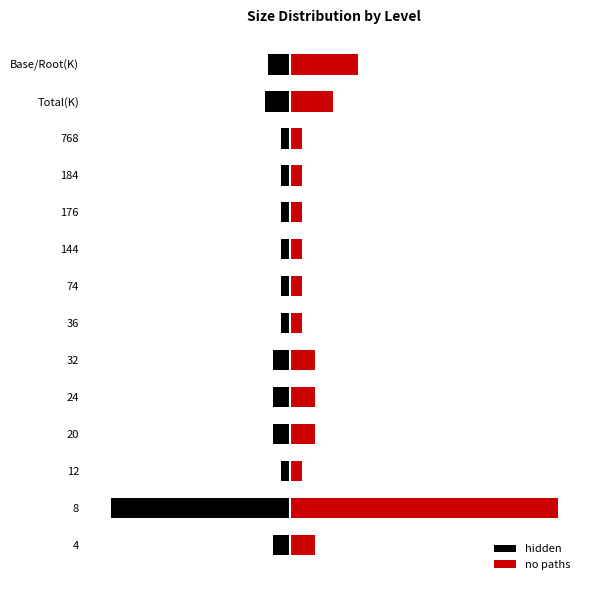

Between 176 and 184, which series saw the biggest shift?

hidden